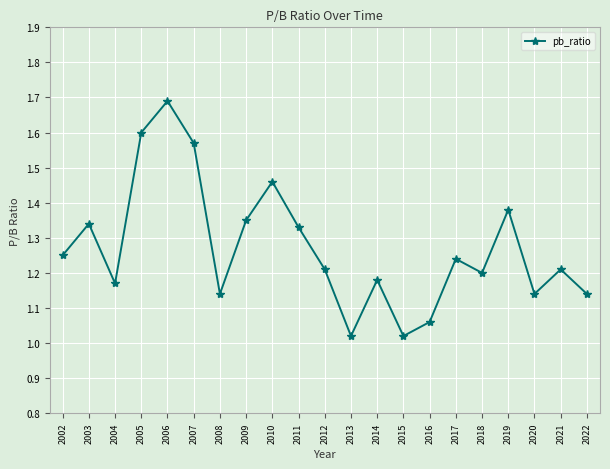

What is the change in value from 2008 to 2018?

+0.1